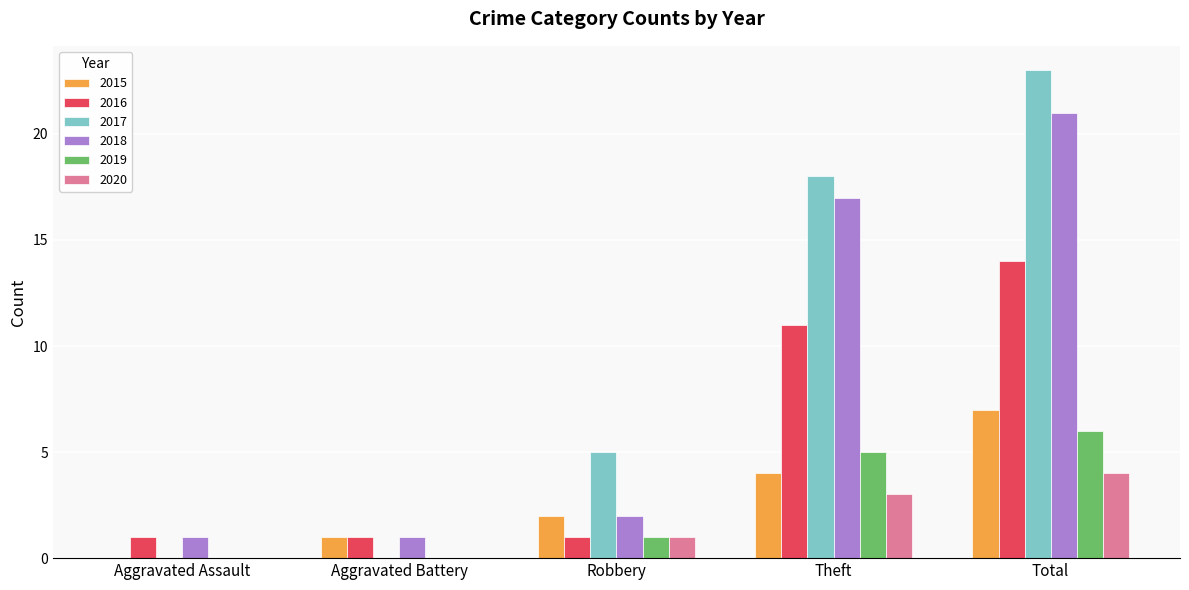

Which label corresponds to the largest value in the chart?

Total